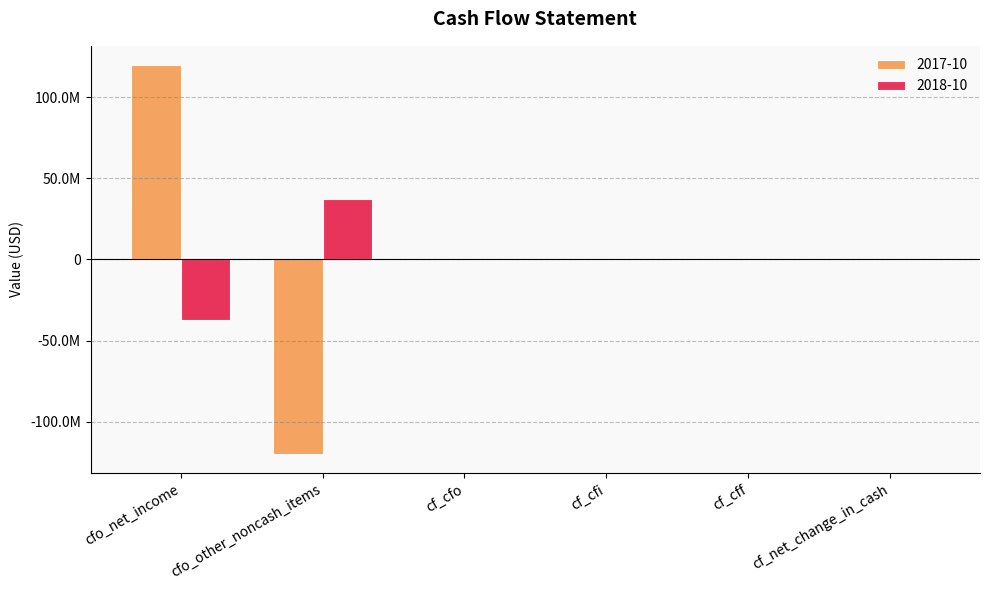

Which category has the highest value across all series?

cfo_net_income